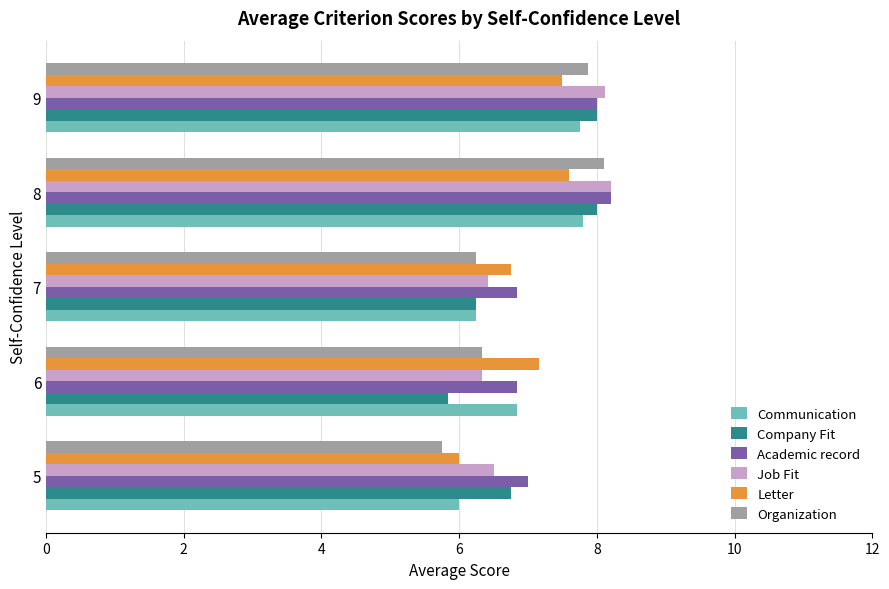

Is the value of Company Fit at 5 greater than the value of Letter at 5?

Yes